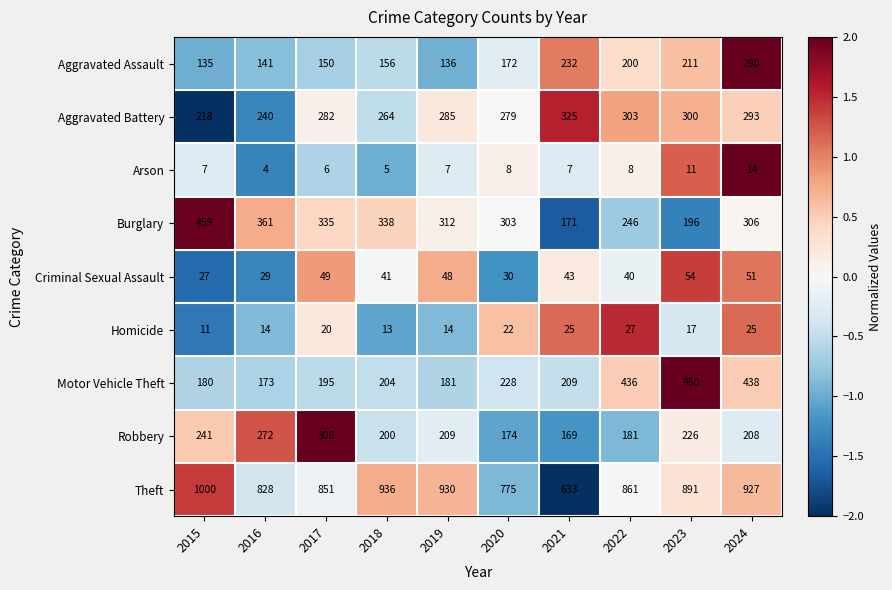

The Aggravated Battery series shows 218 at 2015. True or false?

True